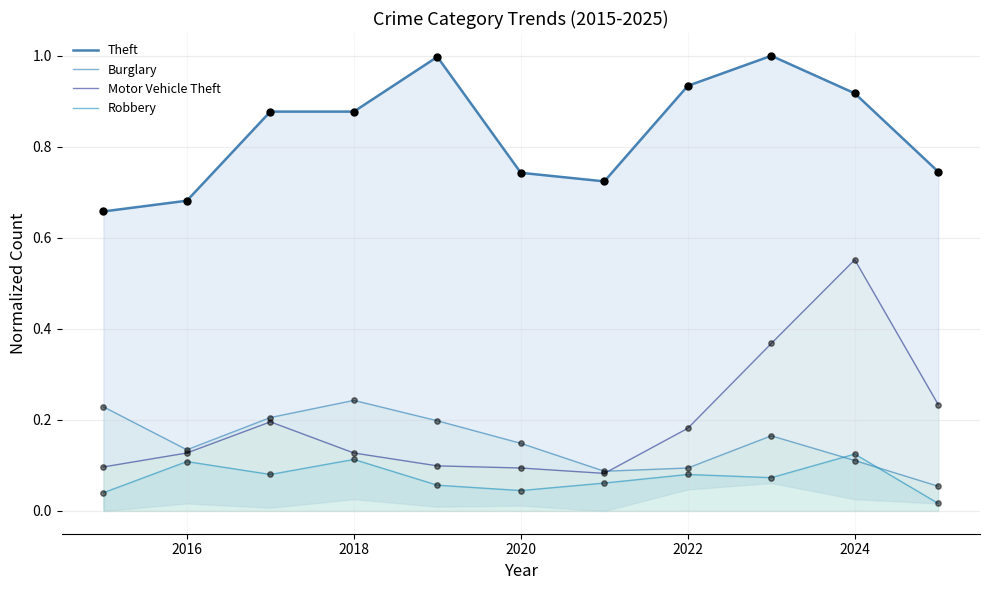

At how many categories does at least one series exceed 0?

11